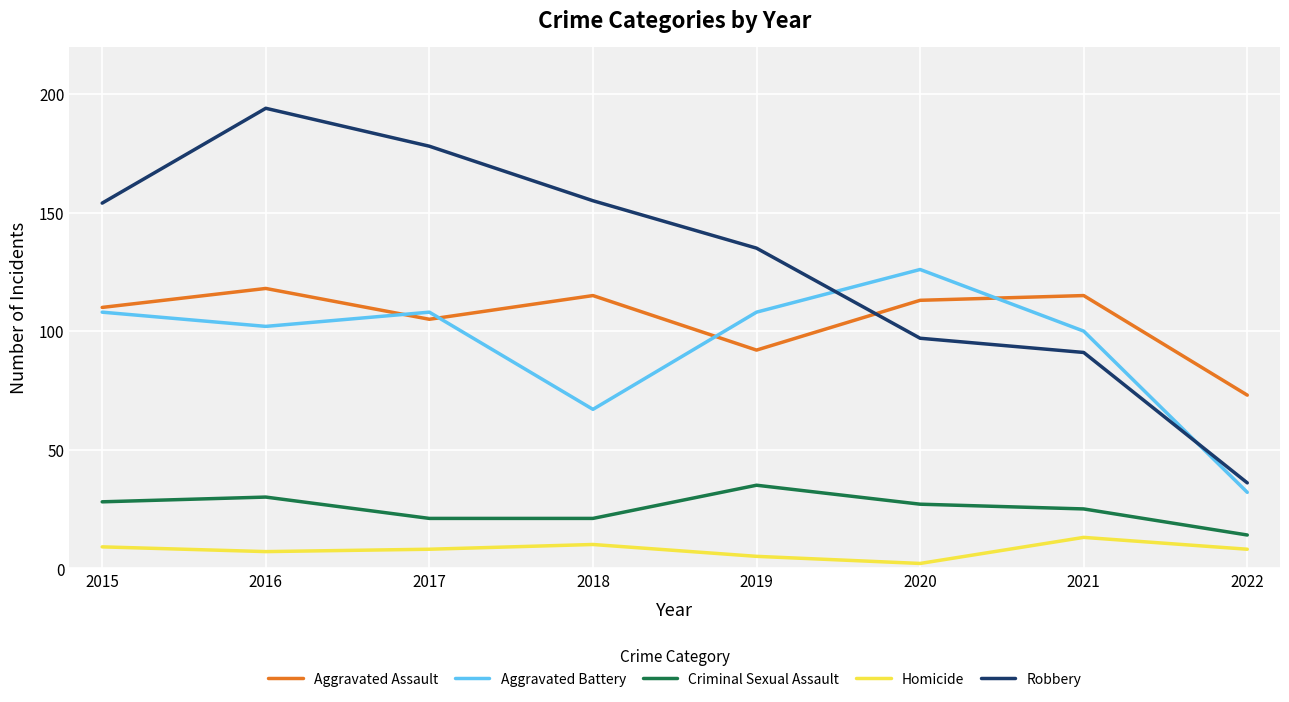

Between 2021 and 2022, which series saw the biggest shift?

Aggravated Battery